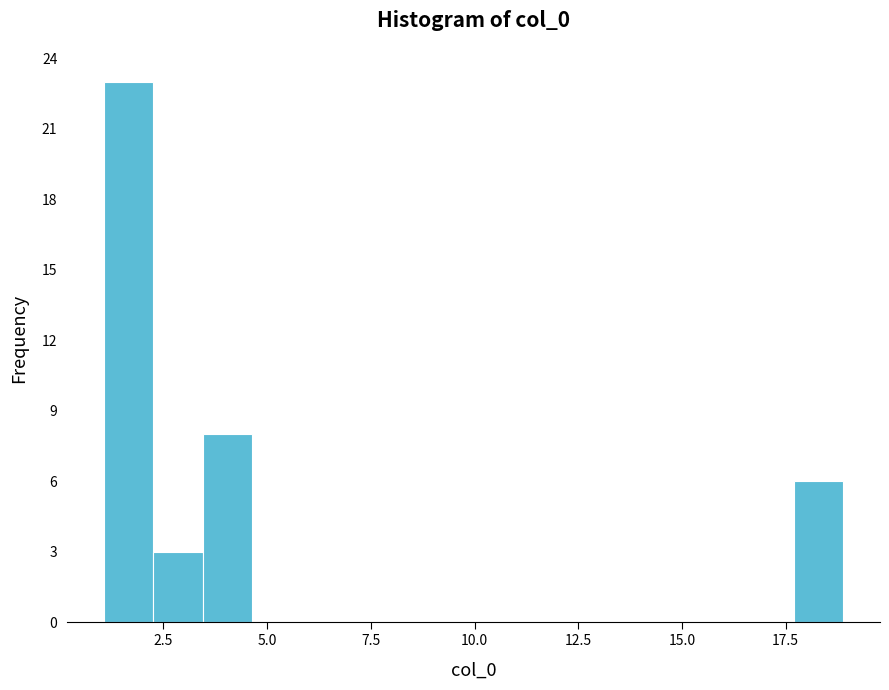

Read against the x-axis, roughly where is the centre of the tallest bar?

1.5